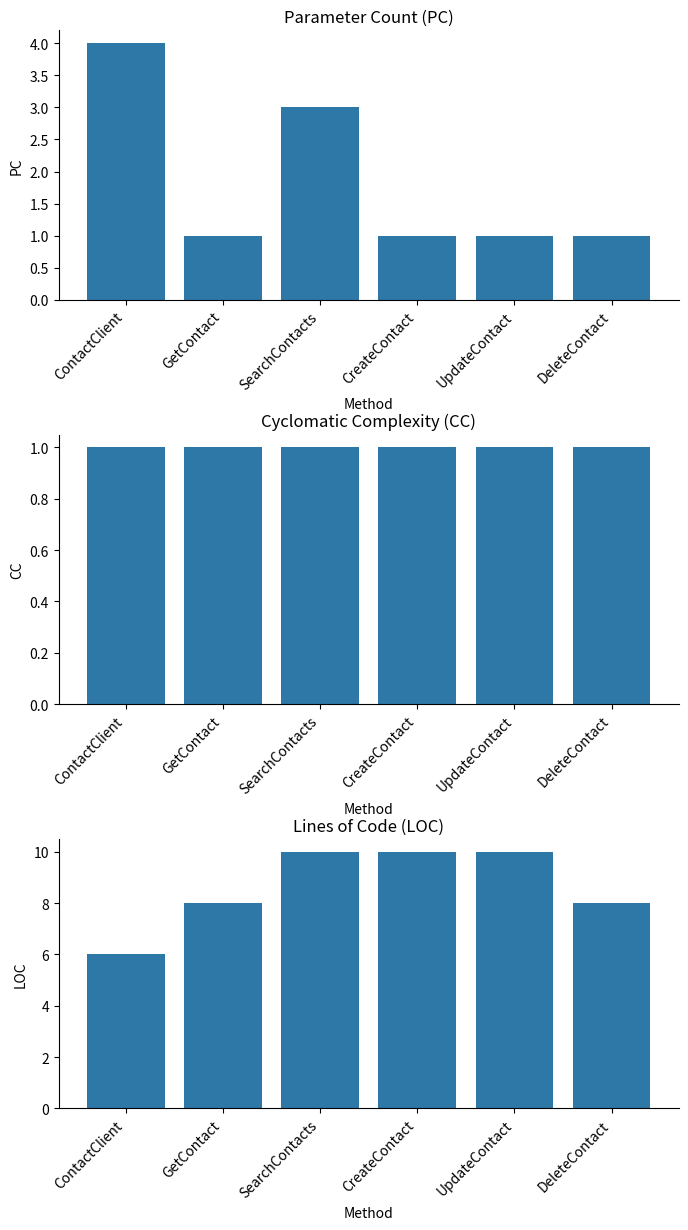

Which series has the largest range (max minus min)?

LOC